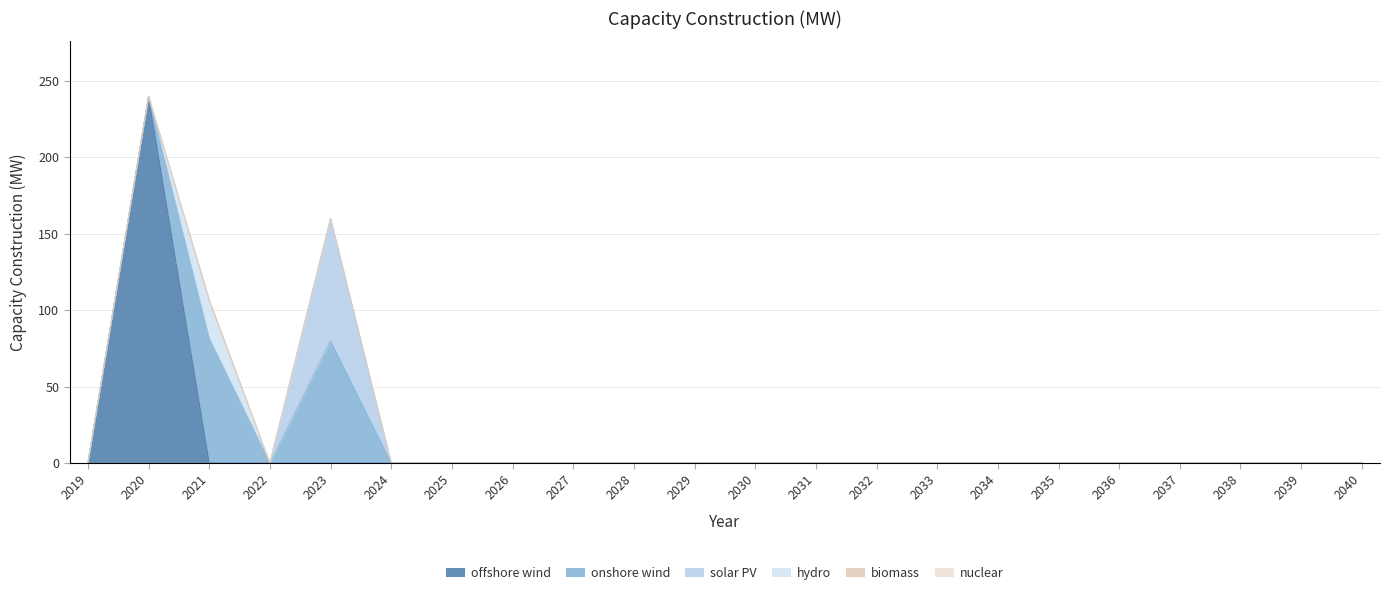

At which category does biomass reach its first local peak?

2021